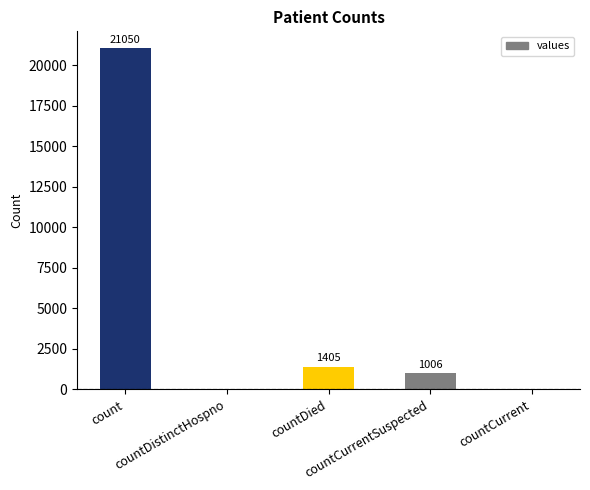

What is the average value?

4692